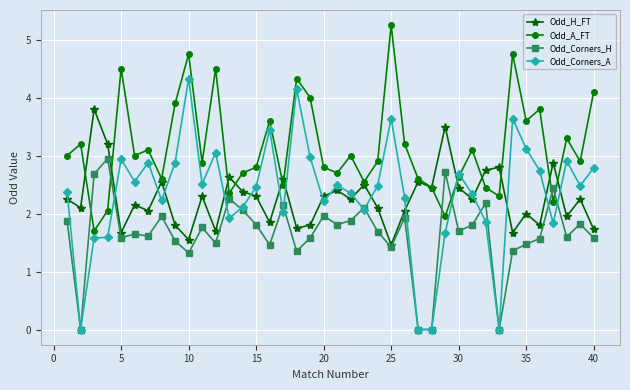

After their last crossing, which series has the higher values: Odd_A_FT or Odd_Corners_A?

Odd_A_FT